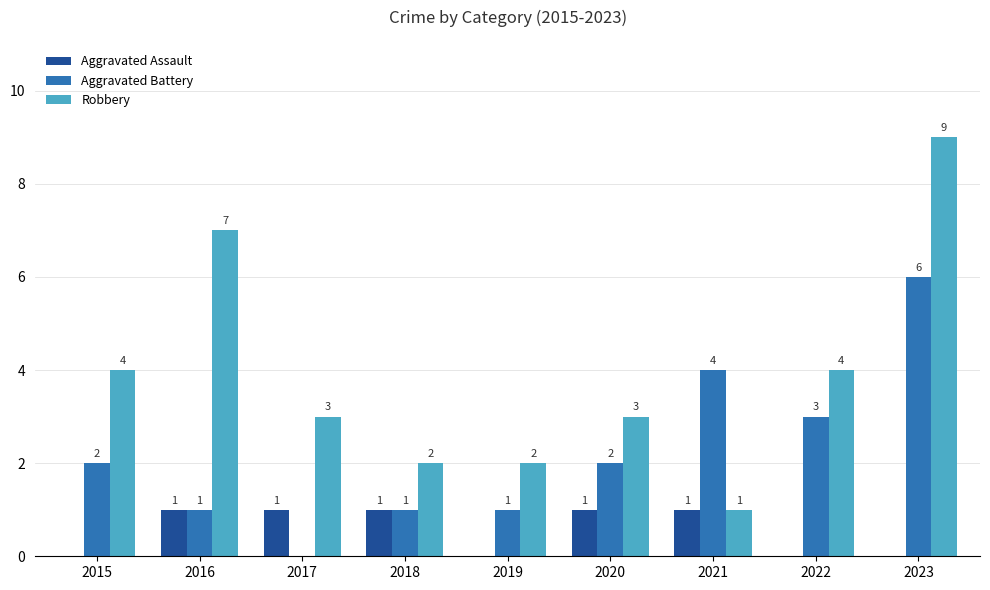

Read the Aggravated Battery value at 2016.

1